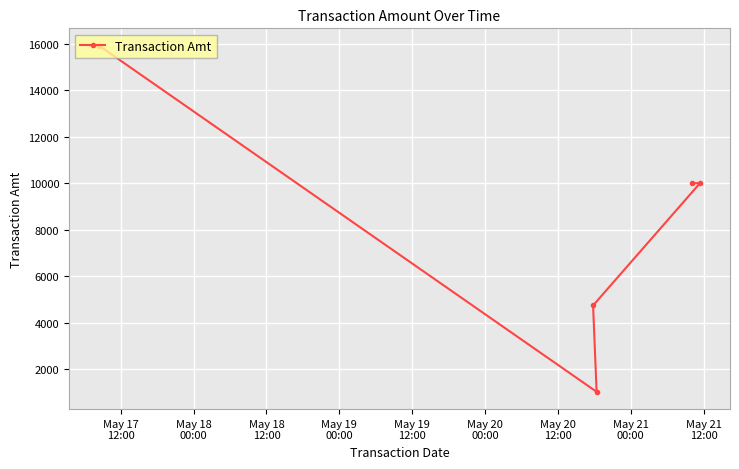

What is the difference between the maximum and second lowest values?

11185.2